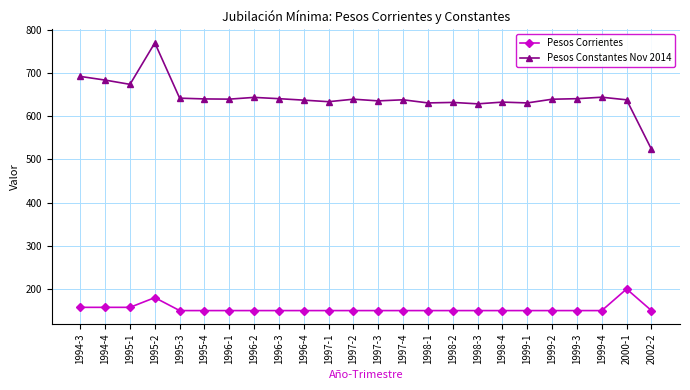

What is the value of the Pesos Constantes Nov 2014 point at the 20th from the left?

639.0